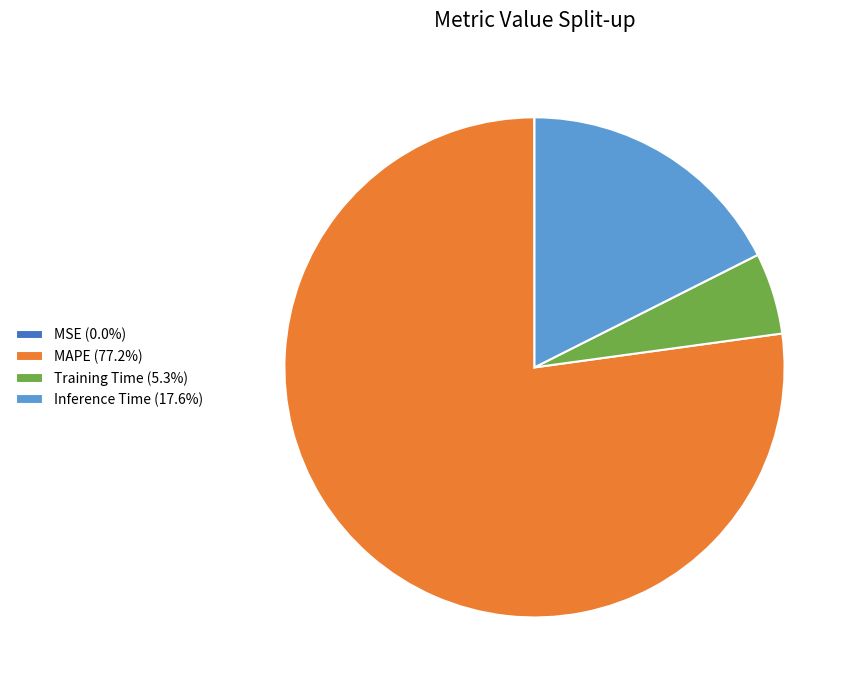

Is the sum of Training Time (5.3%) and MAPE (77.2%) greater than half?

Yes